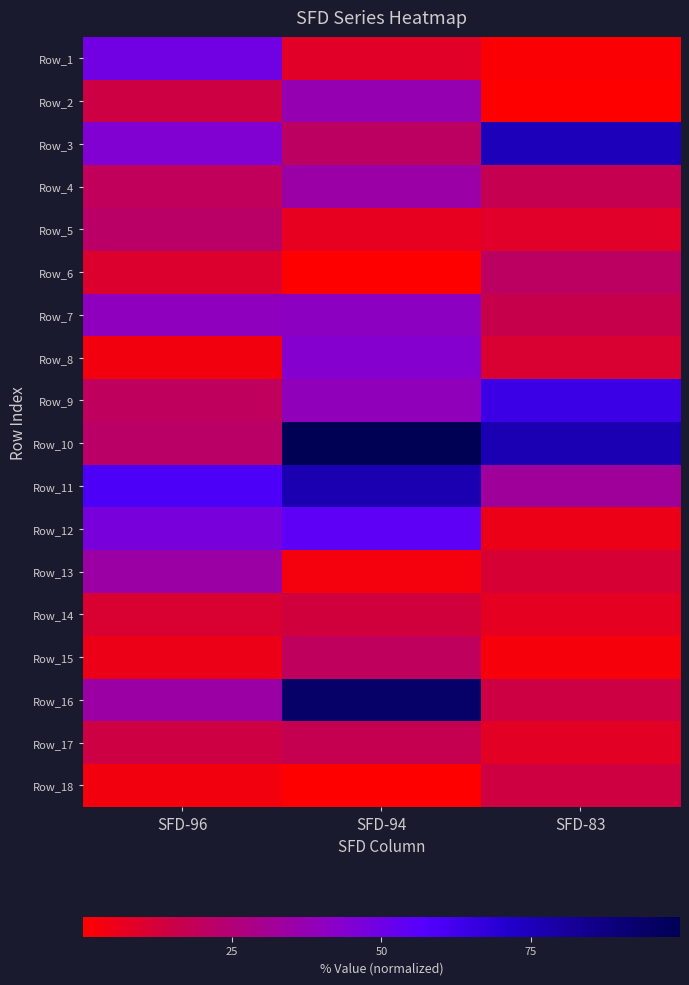

Between SFD-83 and SFD-96, which is larger?

SFD-96